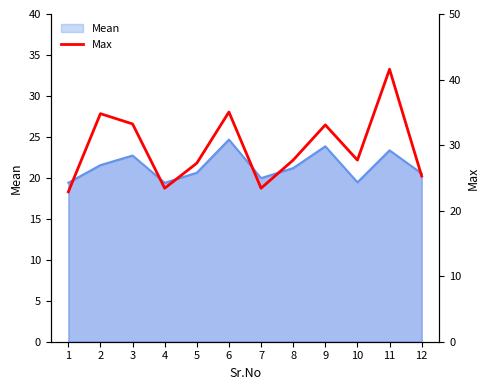

Is it true that the value at 12 is 37.0?

False